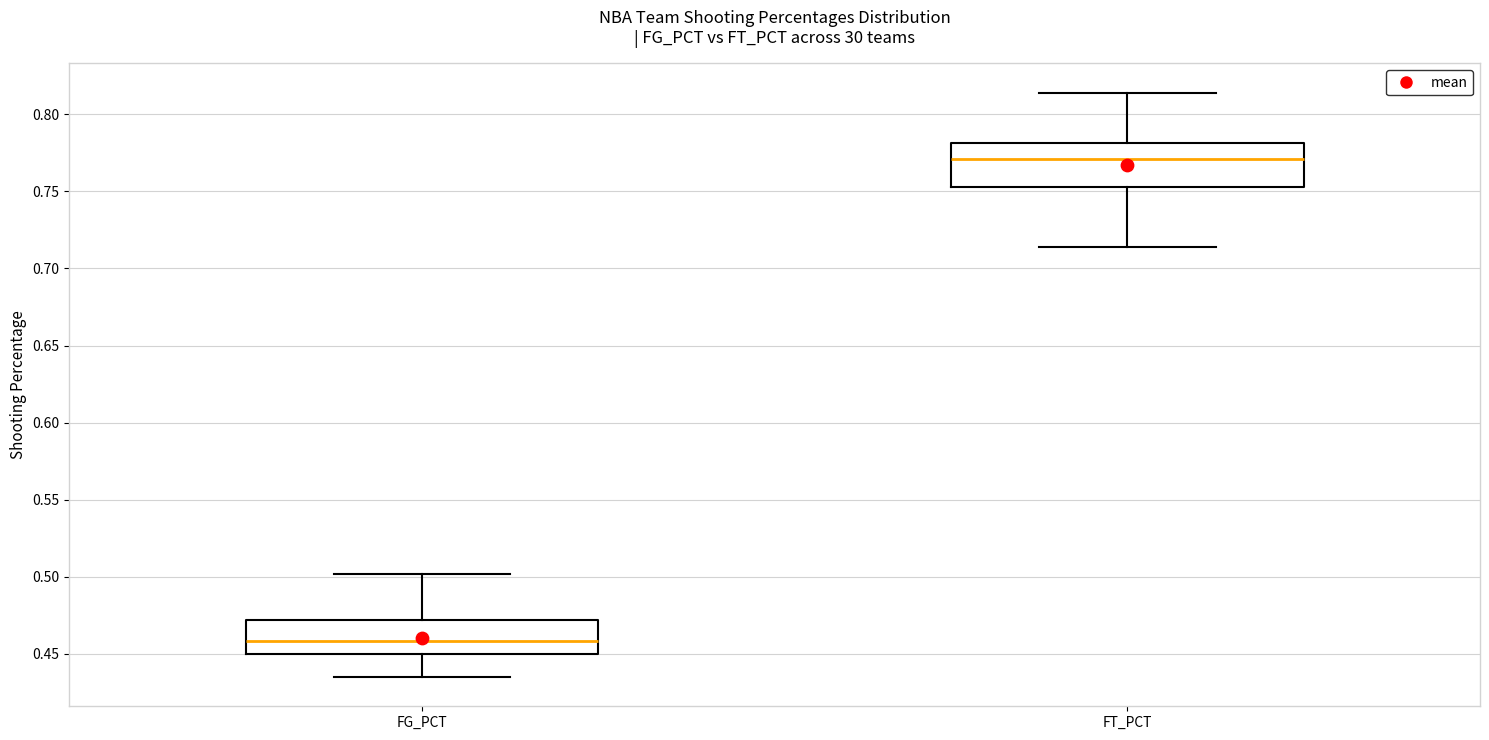

Which box has the highest median line?

FT_PCT